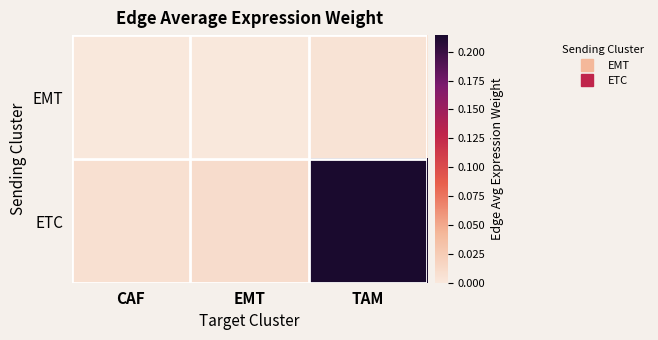

Reading right to left, extract all data points from this chart.

EMT: TAM=0.0	EMT=0.0	CAF=0.0
ETC: TAM=0.2	EMT=0.0	CAF=0.0